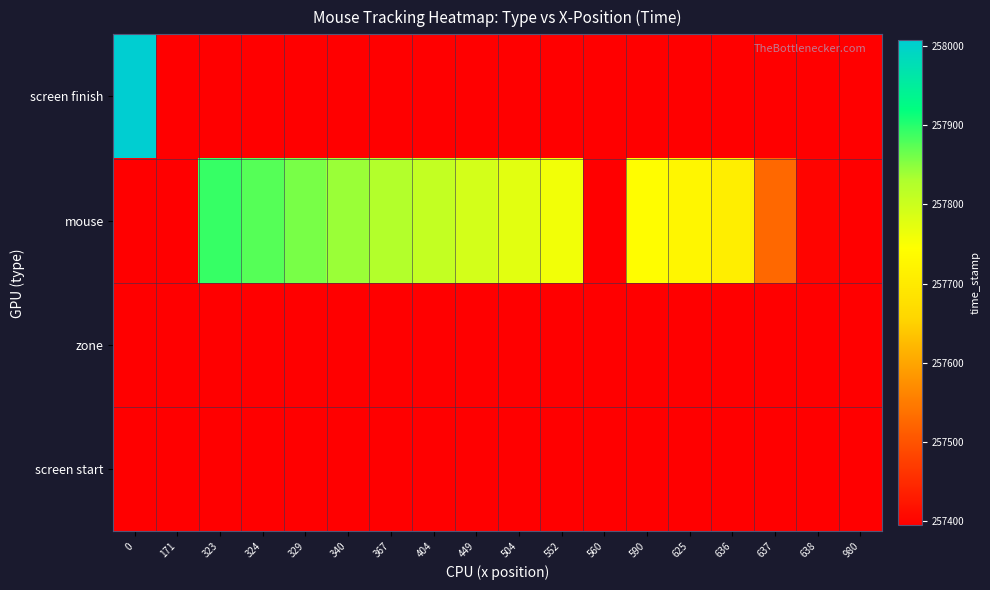

What is the spread (max minus min) of values at 340?

447.1